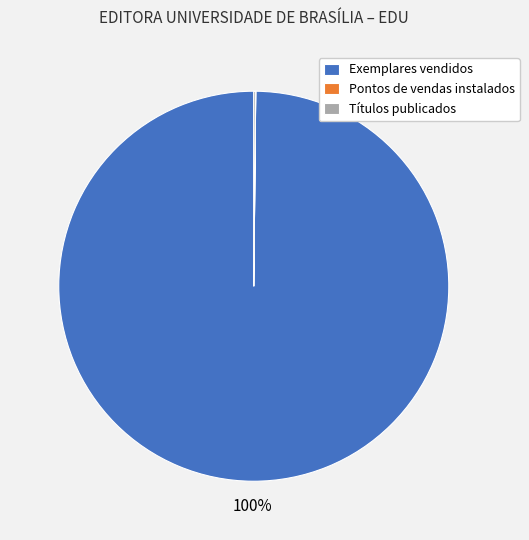

Which slice represents more than half of the pie?

Exemplares vendidos